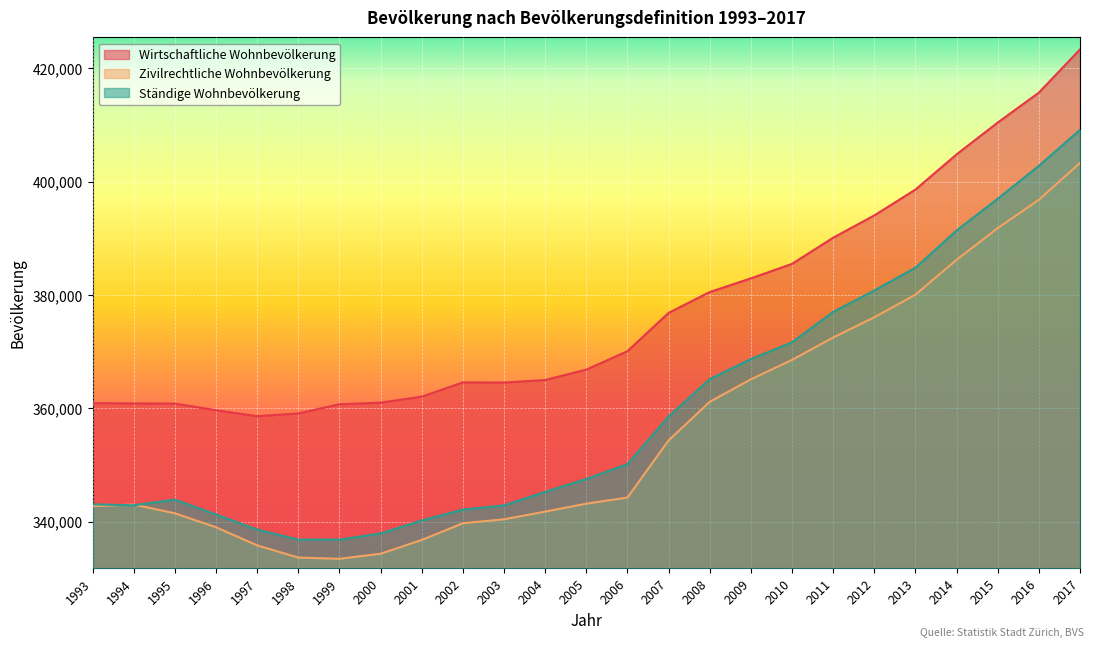

Which has a higher value, 1997 or 2017?

2017